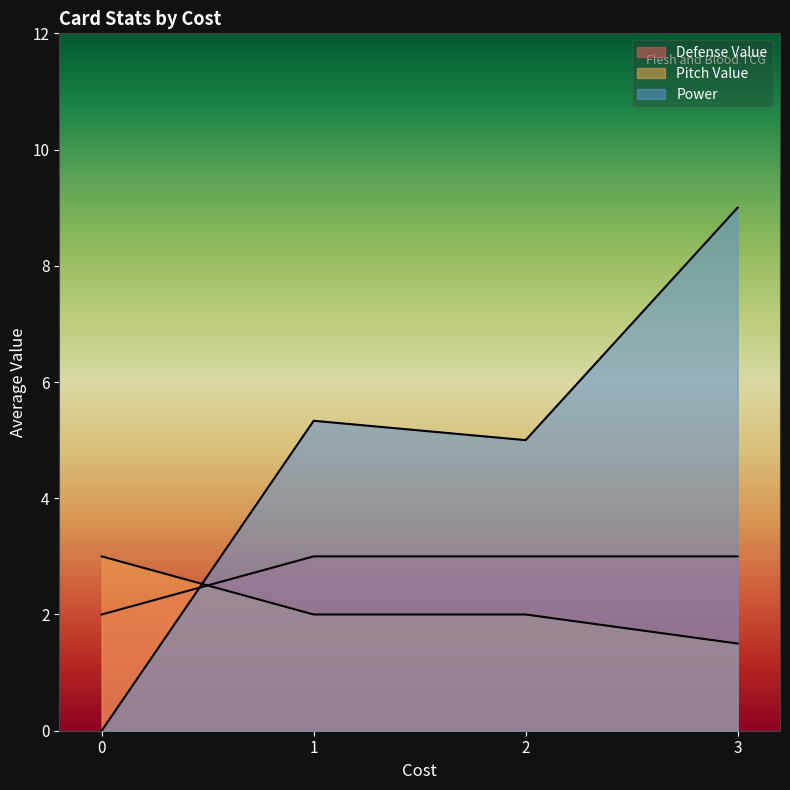

Rank the series by their maximum value, from lowest to highest.

Defense Value, Pitch Value, Power